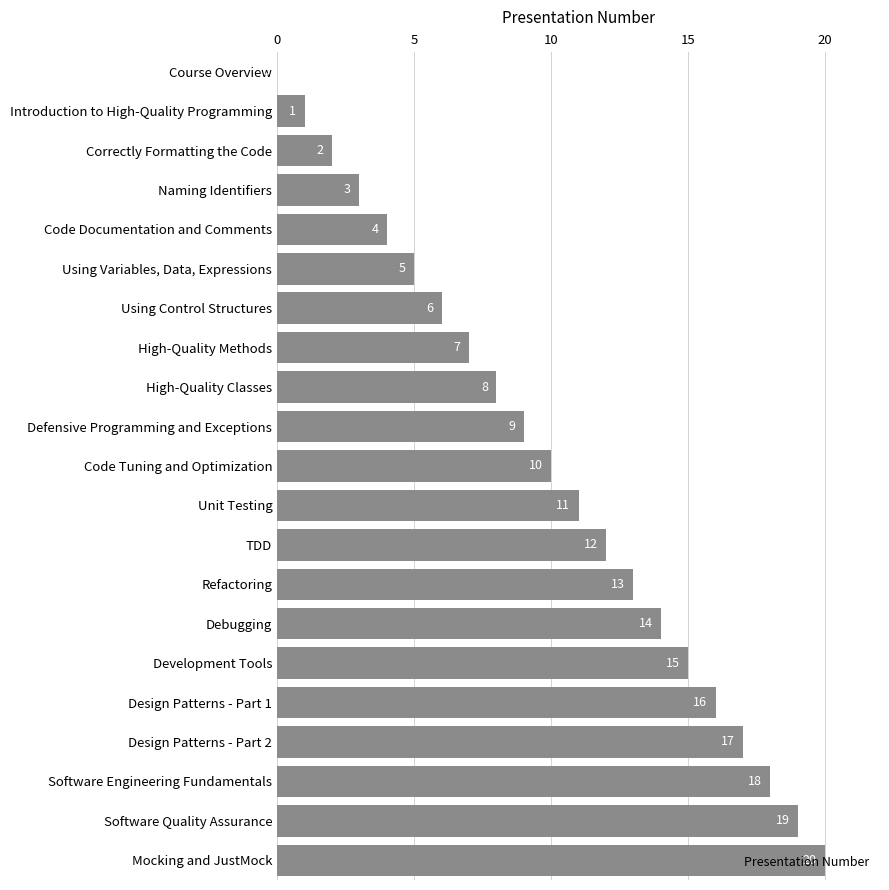

What value does the data have at Refactoring, to the nearest 5?

15